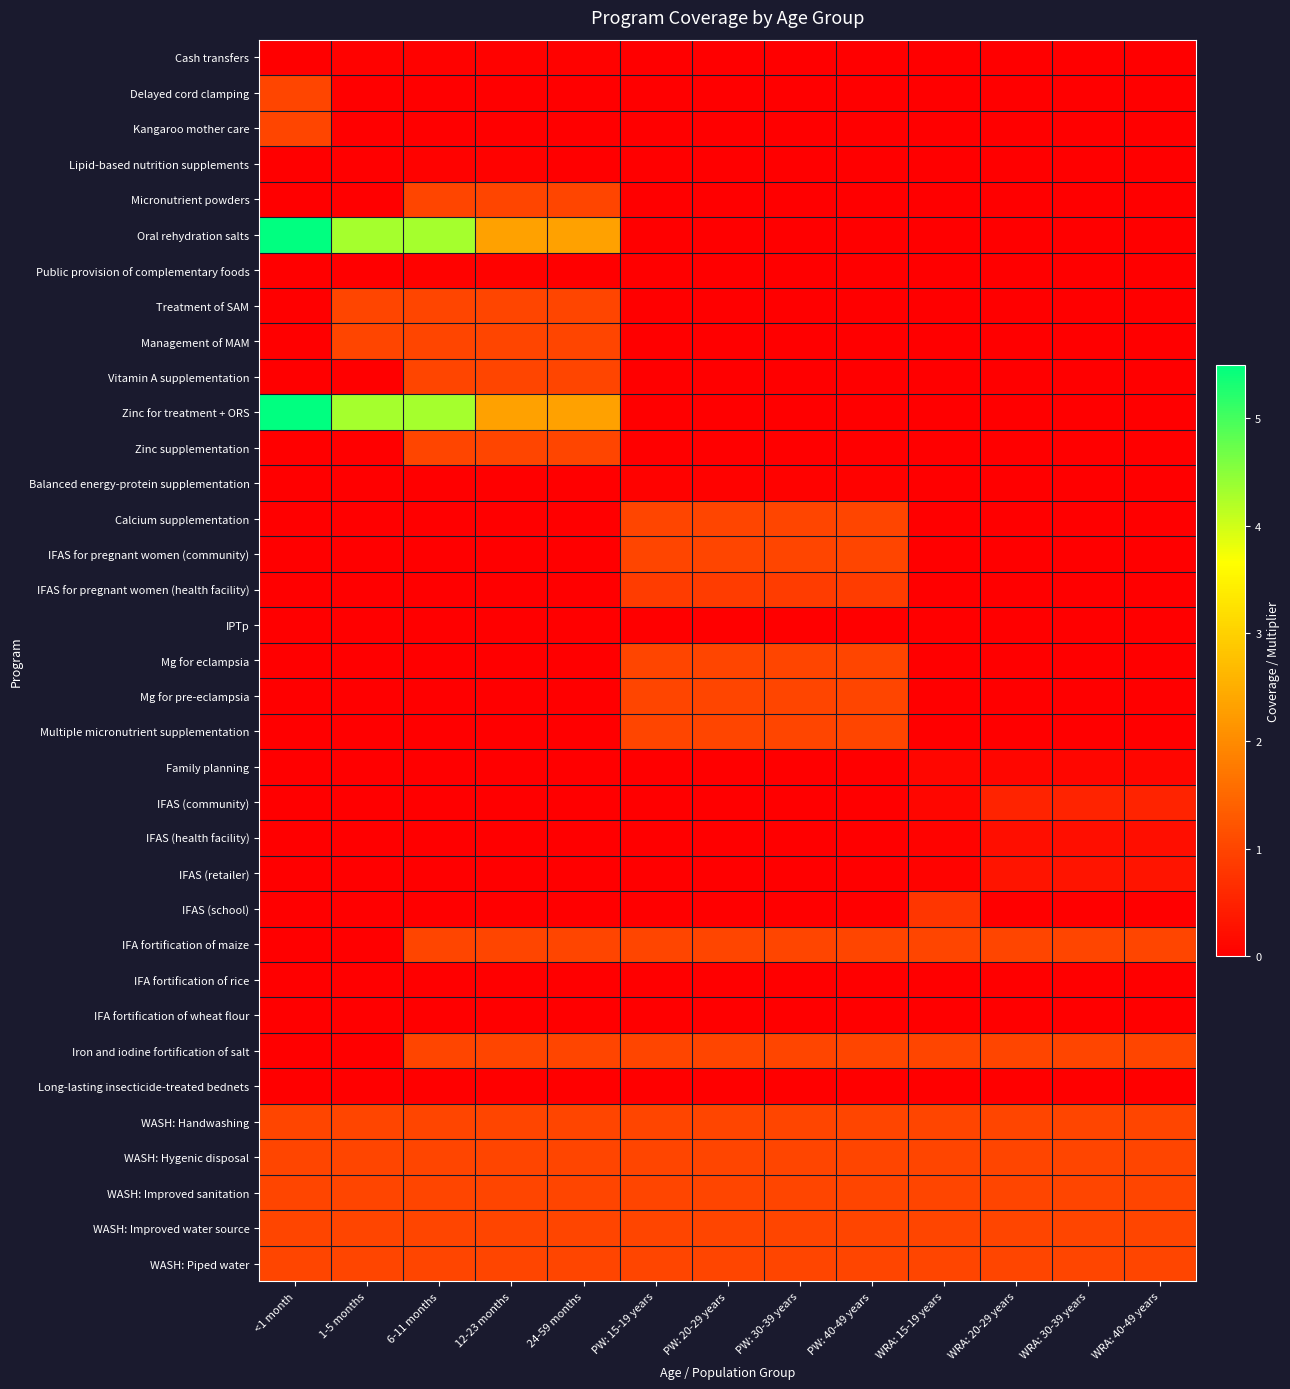

Reading right to left, extract all data points from this chart.

Cash transfers: WRA: 40-49 years=0.0	WRA: 30-39 years=0.0	WRA: 20-29 years=0.0	WRA: 15-19 years=0.0	PW: 40-49 years=0.0	PW: 30-39 years=0.0	PW: 20-29 years=0.0	PW: 15-19 years=0.0	24-59 months=0.0	12-23 months=0.0	6-11 months=0.0	1-5 months=0.0	<1 month=0.0
Delayed cord clamping: WRA: 40-49 years=0.0	WRA: 30-39 years=0.0	WRA: 20-29 years=0.0	WRA: 15-19 years=0.0	PW: 40-49 years=0.0	PW: 30-39 years=0.0	PW: 20-29 years=0.0	PW: 15-19 years=0.0	24-59 months=0.0	12-23 months=0.0	6-11 months=0.0	1-5 months=0.0	<1 month=1.0
Kangaroo mother care: WRA: 40-49 years=0.0	WRA: 30-39 years=0.0	WRA: 20-29 years=0.0	WRA: 15-19 years=0.0	PW: 40-49 years=0.0	PW: 30-39 years=0.0	PW: 20-29 years=0.0	PW: 15-19 years=0.0	24-59 months=0.0	12-23 months=0.0	6-11 months=0.0	1-5 months=0.0	<1 month=1.0
Lipid-based nutrition supplements: WRA: 40-49 years=0.0	WRA: 30-39 years=0.0	WRA: 20-29 years=0.0	WRA: 15-19 years=0.0	PW: 40-49 years=0.0	PW: 30-39 years=0.0	PW: 20-29 years=0.0	PW: 15-19 years=0.0	24-59 months=0.0	12-23 months=0.0	6-11 months=0.0	1-5 months=0.0	<1 month=0.0
Micronutrient powders: WRA: 40-49 years=0.0	WRA: 30-39 years=0.0	WRA: 20-29 years=0.0	WRA: 15-19 years=0.0	PW: 40-49 years=0.0	PW: 30-39 years=0.0	PW: 20-29 years=0.0	PW: 15-19 years=0.0	24-59 months=1.0	12-23 months=1.0	6-11 months=1.0	1-5 months=0.0	<1 month=0.0
Oral rehydration salts: WRA: 40-49 years=0.0	WRA: 30-39 years=0.0	WRA: 20-29 years=0.0	WRA: 15-19 years=0.0	PW: 40-49 years=0.0	PW: 30-39 years=0.0	PW: 20-29 years=0.0	PW: 15-19 years=0.0	24-59 months=2.3	12-23 months=2.3	6-11 months=4.3	1-5 months=4.3	<1 month=5.5
Public provision of complementary foods: WRA: 40-49 years=0.0	WRA: 30-39 years=0.0	WRA: 20-29 years=0.0	WRA: 15-19 years=0.0	PW: 40-49 years=0.0	PW: 30-39 years=0.0	PW: 20-29 years=0.0	PW: 15-19 years=0.0	24-59 months=0.0	12-23 months=0.0	6-11 months=0.0	1-5 months=0.0	<1 month=0.0
Treatment of SAM: WRA: 40-49 years=0.0	WRA: 30-39 years=0.0	WRA: 20-29 years=0.0	WRA: 15-19 years=0.0	PW: 40-49 years=0.0	PW: 30-39 years=0.0	PW: 20-29 years=0.0	PW: 15-19 years=0.0	24-59 months=1.0	12-23 months=1.0	6-11 months=1.0	1-5 months=1.0	<1 month=0.0
Management of MAM: WRA: 40-49 years=0.0	WRA: 30-39 years=0.0	WRA: 20-29 years=0.0	WRA: 15-19 years=0.0	PW: 40-49 years=0.0	PW: 30-39 years=0.0	PW: 20-29 years=0.0	PW: 15-19 years=0.0	24-59 months=1.0	12-23 months=1.0	6-11 months=1.0	1-5 months=1.0	<1 month=0.0
Vitamin A supplementation: WRA: 40-49 years=0.0	WRA: 30-39 years=0.0	WRA: 20-29 years=0.0	WRA: 15-19 years=0.0	PW: 40-49 years=0.0	PW: 30-39 years=0.0	PW: 20-29 years=0.0	PW: 15-19 years=0.0	24-59 months=1.0	12-23 months=1.0	6-11 months=1.0	1-5 months=0.0	<1 month=0.0
Zinc for treatment + ORS: WRA: 40-49 years=0.0	WRA: 30-39 years=0.0	WRA: 20-29 years=0.0	WRA: 15-19 years=0.0	PW: 40-49 years=0.0	PW: 30-39 years=0.0	PW: 20-29 years=0.0	PW: 15-19 years=0.0	24-59 months=2.3	12-23 months=2.3	6-11 months=4.3	1-5 months=4.3	<1 month=5.5
Zinc supplementation: WRA: 40-49 years=0.0	WRA: 30-39 years=0.0	WRA: 20-29 years=0.0	WRA: 15-19 years=0.0	PW: 40-49 years=0.0	PW: 30-39 years=0.0	PW: 20-29 years=0.0	PW: 15-19 years=0.0	24-59 months=1.0	12-23 months=1.0	6-11 months=1.0	1-5 months=0.0	<1 month=0.0
Balanced energy-protein supplementation: WRA: 40-49 years=0.0	WRA: 30-39 years=0.0	WRA: 20-29 years=0.0	WRA: 15-19 years=0.0	PW: 40-49 years=0.0	PW: 30-39 years=0.0	PW: 20-29 years=0.0	PW: 15-19 years=0.0	24-59 months=0.0	12-23 months=0.0	6-11 months=0.0	1-5 months=0.0	<1 month=0.0
Calcium supplementation: WRA: 40-49 years=0.0	WRA: 30-39 years=0.0	WRA: 20-29 years=0.0	WRA: 15-19 years=0.0	PW: 40-49 years=1.0	PW: 30-39 years=1.0	PW: 20-29 years=1.0	PW: 15-19 years=1.0	24-59 months=0.0	12-23 months=0.0	6-11 months=0.0	1-5 months=0.0	<1 month=0.0
IFAS for pregnant women (community): WRA: 40-49 years=0.0	WRA: 30-39 years=0.0	WRA: 20-29 years=0.0	WRA: 15-19 years=0.0	PW: 40-49 years=1.0	PW: 30-39 years=1.0	PW: 20-29 years=1.0	PW: 15-19 years=1.0	24-59 months=0.0	12-23 months=0.0	6-11 months=0.0	1-5 months=0.0	<1 month=0.0
IFAS for pregnant women (health facility): WRA: 40-49 years=0.0	WRA: 30-39 years=0.0	WRA: 20-29 years=0.0	WRA: 15-19 years=0.0	PW: 40-49 years=0.9	PW: 30-39 years=0.9	PW: 20-29 years=0.9	PW: 15-19 years=0.9	24-59 months=0.0	12-23 months=0.0	6-11 months=0.0	1-5 months=0.0	<1 month=0.0
IPTp: WRA: 40-49 years=0.0	WRA: 30-39 years=0.0	WRA: 20-29 years=0.0	WRA: 15-19 years=0.0	PW: 40-49 years=0.0	PW: 30-39 years=0.0	PW: 20-29 years=0.0	PW: 15-19 years=0.0	24-59 months=0.0	12-23 months=0.0	6-11 months=0.0	1-5 months=0.0	<1 month=0.0
Mg for eclampsia: WRA: 40-49 years=0.0	WRA: 30-39 years=0.0	WRA: 20-29 years=0.0	WRA: 15-19 years=0.0	PW: 40-49 years=1.0	PW: 30-39 years=1.0	PW: 20-29 years=1.0	PW: 15-19 years=1.0	24-59 months=0.0	12-23 months=0.0	6-11 months=0.0	1-5 months=0.0	<1 month=0.0
Mg for pre-eclampsia: WRA: 40-49 years=0.0	WRA: 30-39 years=0.0	WRA: 20-29 years=0.0	WRA: 15-19 years=0.0	PW: 40-49 years=1.0	PW: 30-39 years=1.0	PW: 20-29 years=1.0	PW: 15-19 years=1.0	24-59 months=0.0	12-23 months=0.0	6-11 months=0.0	1-5 months=0.0	<1 month=0.0
Multiple micronutrient supplementation: WRA: 40-49 years=0.0	WRA: 30-39 years=0.0	WRA: 20-29 years=0.0	WRA: 15-19 years=0.0	PW: 40-49 years=1.0	PW: 30-39 years=1.0	PW: 20-29 years=1.0	PW: 15-19 years=1.0	24-59 months=0.0	12-23 months=0.0	6-11 months=0.0	1-5 months=0.0	<1 month=0.0
Family planning: WRA: 40-49 years=0.1	WRA: 30-39 years=0.1	WRA: 20-29 years=0.1	WRA: 15-19 years=0.1	PW: 40-49 years=0.0	PW: 30-39 years=0.0	PW: 20-29 years=0.0	PW: 15-19 years=0.0	24-59 months=0.0	12-23 months=0.0	6-11 months=0.0	1-5 months=0.0	<1 month=0.0
IFAS (community): WRA: 40-49 years=0.5	WRA: 30-39 years=0.5	WRA: 20-29 years=0.5	WRA: 15-19 years=0.1	PW: 40-49 years=0.0	PW: 30-39 years=0.0	PW: 20-29 years=0.0	PW: 15-19 years=0.0	24-59 months=0.0	12-23 months=0.0	6-11 months=0.0	1-5 months=0.0	<1 month=0.0
IFAS (health facility): WRA: 40-49 years=0.2	WRA: 30-39 years=0.2	WRA: 20-29 years=0.2	WRA: 15-19 years=0.0	PW: 40-49 years=0.0	PW: 30-39 years=0.0	PW: 20-29 years=0.0	PW: 15-19 years=0.0	24-59 months=0.0	12-23 months=0.0	6-11 months=0.0	1-5 months=0.0	<1 month=0.0
IFAS (retailer): WRA: 40-49 years=0.3	WRA: 30-39 years=0.3	WRA: 20-29 years=0.3	WRA: 15-19 years=0.1	PW: 40-49 years=0.0	PW: 30-39 years=0.0	PW: 20-29 years=0.0	PW: 15-19 years=0.0	24-59 months=0.0	12-23 months=0.0	6-11 months=0.0	1-5 months=0.0	<1 month=0.0
IFAS (school): WRA: 40-49 years=0.0	WRA: 30-39 years=0.0	WRA: 20-29 years=0.0	WRA: 15-19 years=0.8	PW: 40-49 years=0.0	PW: 30-39 years=0.0	PW: 20-29 years=0.0	PW: 15-19 years=0.0	24-59 months=0.0	12-23 months=0.0	6-11 months=0.0	1-5 months=0.0	<1 month=0.0
IFA fortification of maize: WRA: 40-49 years=1.0	WRA: 30-39 years=1.0	WRA: 20-29 years=1.0	WRA: 15-19 years=1.0	PW: 40-49 years=1.0	PW: 30-39 years=1.0	PW: 20-29 years=1.0	PW: 15-19 years=1.0	24-59 months=1.0	12-23 months=1.0	6-11 months=1.0	1-5 months=0.0	<1 month=0.0
IFA fortification of rice: WRA: 40-49 years=0.0	WRA: 30-39 years=0.0	WRA: 20-29 years=0.0	WRA: 15-19 years=0.0	PW: 40-49 years=0.0	PW: 30-39 years=0.0	PW: 20-29 years=0.0	PW: 15-19 years=0.0	24-59 months=0.0	12-23 months=0.0	6-11 months=0.0	1-5 months=0.0	<1 month=0.0
IFA fortification of wheat flour: WRA: 40-49 years=0.0	WRA: 30-39 years=0.0	WRA: 20-29 years=0.0	WRA: 15-19 years=0.0	PW: 40-49 years=0.0	PW: 30-39 years=0.0	PW: 20-29 years=0.0	PW: 15-19 years=0.0	24-59 months=0.0	12-23 months=0.0	6-11 months=0.0	1-5 months=0.0	<1 month=0.0
Iron and iodine fortification of salt: WRA: 40-49 years=1.0	WRA: 30-39 years=1.0	WRA: 20-29 years=1.0	WRA: 15-19 years=1.0	PW: 40-49 years=1.0	PW: 30-39 years=1.0	PW: 20-29 years=1.0	PW: 15-19 years=1.0	24-59 months=1.0	12-23 months=1.0	6-11 months=1.0	1-5 months=0.0	<1 month=0.0
Long-lasting insecticide-treated bednets: WRA: 40-49 years=0.0	WRA: 30-39 years=0.0	WRA: 20-29 years=0.0	WRA: 15-19 years=0.0	PW: 40-49 years=0.0	PW: 30-39 years=0.0	PW: 20-29 years=0.0	PW: 15-19 years=0.0	24-59 months=0.0	12-23 months=0.0	6-11 months=0.0	1-5 months=0.0	<1 month=0.0
WASH: Handwashing: WRA: 40-49 years=1.0	WRA: 30-39 years=1.0	WRA: 20-29 years=1.0	WRA: 15-19 years=1.0	PW: 40-49 years=1.0	PW: 30-39 years=1.0	PW: 20-29 years=1.0	PW: 15-19 years=1.0	24-59 months=1.0	12-23 months=1.0	6-11 months=1.0	1-5 months=1.0	<1 month=1.0
WASH: Hygenic disposal: WRA: 40-49 years=1.0	WRA: 30-39 years=1.0	WRA: 20-29 years=1.0	WRA: 15-19 years=1.0	PW: 40-49 years=1.0	PW: 30-39 years=1.0	PW: 20-29 years=1.0	PW: 15-19 years=1.0	24-59 months=1.0	12-23 months=1.0	6-11 months=1.0	1-5 months=1.0	<1 month=1.0
WASH: Improved sanitation: WRA: 40-49 years=1.0	WRA: 30-39 years=1.0	WRA: 20-29 years=1.0	WRA: 15-19 years=1.0	PW: 40-49 years=1.0	PW: 30-39 years=1.0	PW: 20-29 years=1.0	PW: 15-19 years=1.0	24-59 months=1.0	12-23 months=1.0	6-11 months=1.0	1-5 months=1.0	<1 month=1.0
WASH: Improved water source: WRA: 40-49 years=1.0	WRA: 30-39 years=1.0	WRA: 20-29 years=1.0	WRA: 15-19 years=1.0	PW: 40-49 years=1.0	PW: 30-39 years=1.0	PW: 20-29 years=1.0	PW: 15-19 years=1.0	24-59 months=1.0	12-23 months=1.0	6-11 months=1.0	1-5 months=1.0	<1 month=1.0
WASH: Piped water: WRA: 40-49 years=1.0	WRA: 30-39 years=1.0	WRA: 20-29 years=1.0	WRA: 15-19 years=1.0	PW: 40-49 years=1.0	PW: 30-39 years=1.0	PW: 20-29 years=1.0	PW: 15-19 years=1.0	24-59 months=1.0	12-23 months=1.0	6-11 months=1.0	1-5 months=1.0	<1 month=1.0